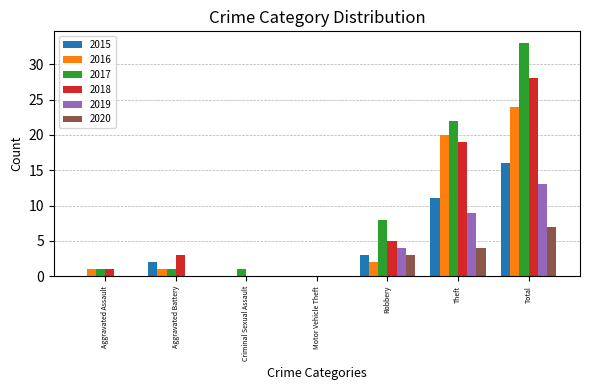

Are the bars grouped side by side (vs. stacked)?

Yes